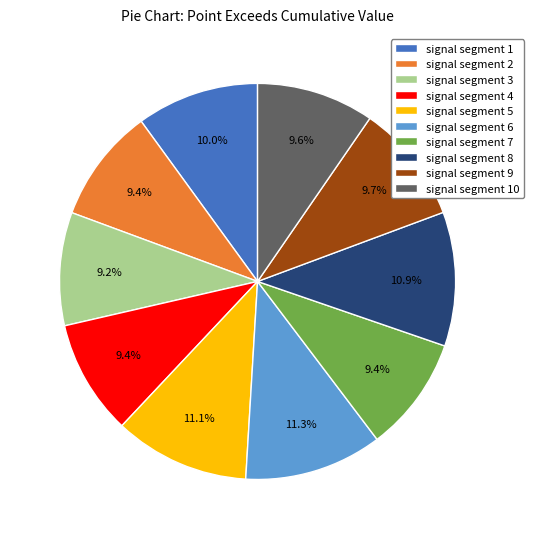

Does signal segment 9 represent more than half of the total?

No